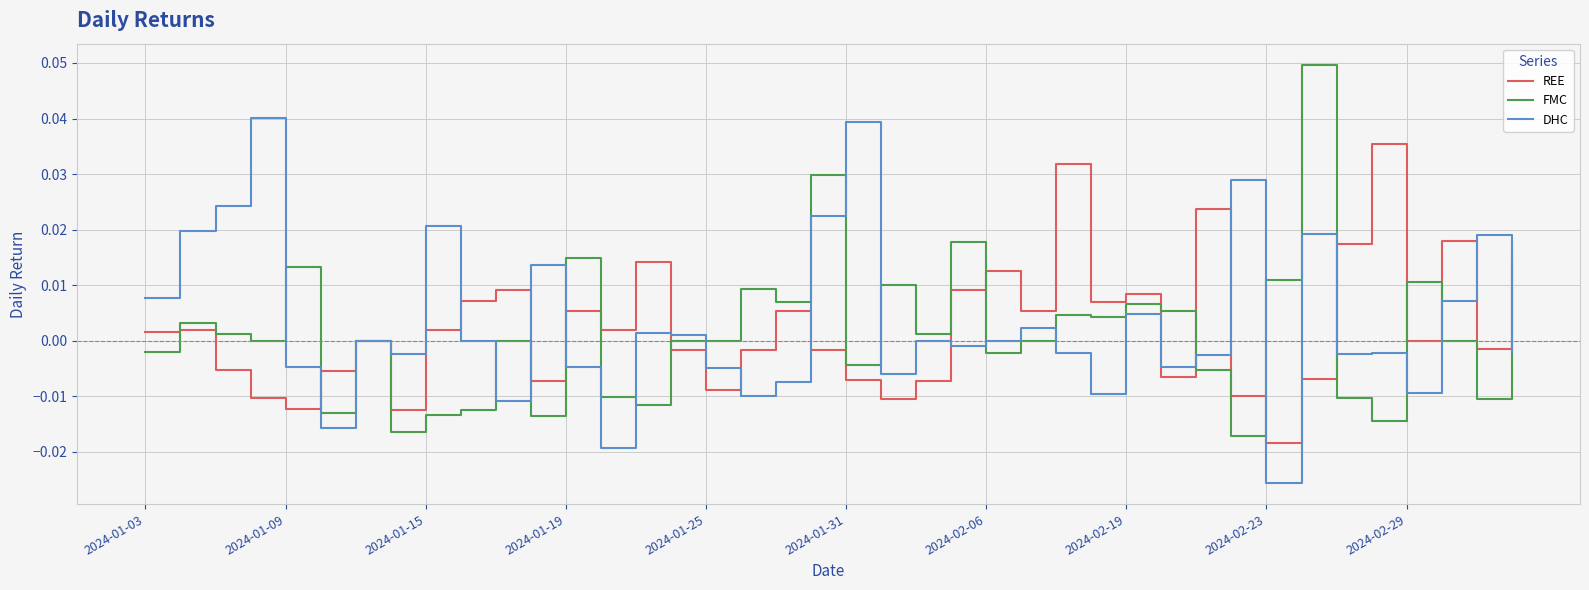

List the series in order of their peak value, highest first.

FMC, DHC, REE